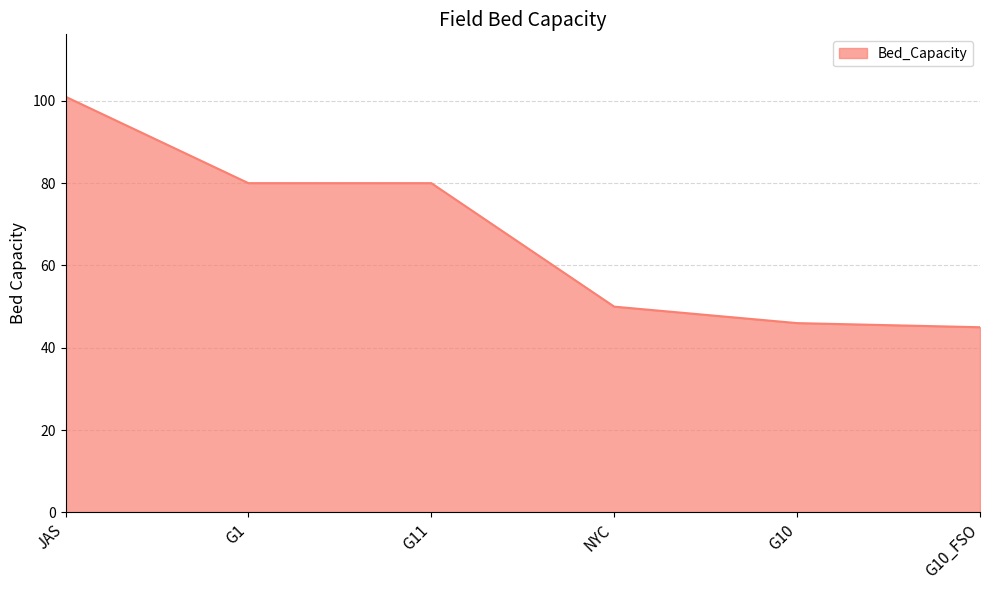

Reading left to right, extract all data points from this chart.

JAS=101	G1=80	G11=80	NYC=50	G10=46	G10_FSO=45